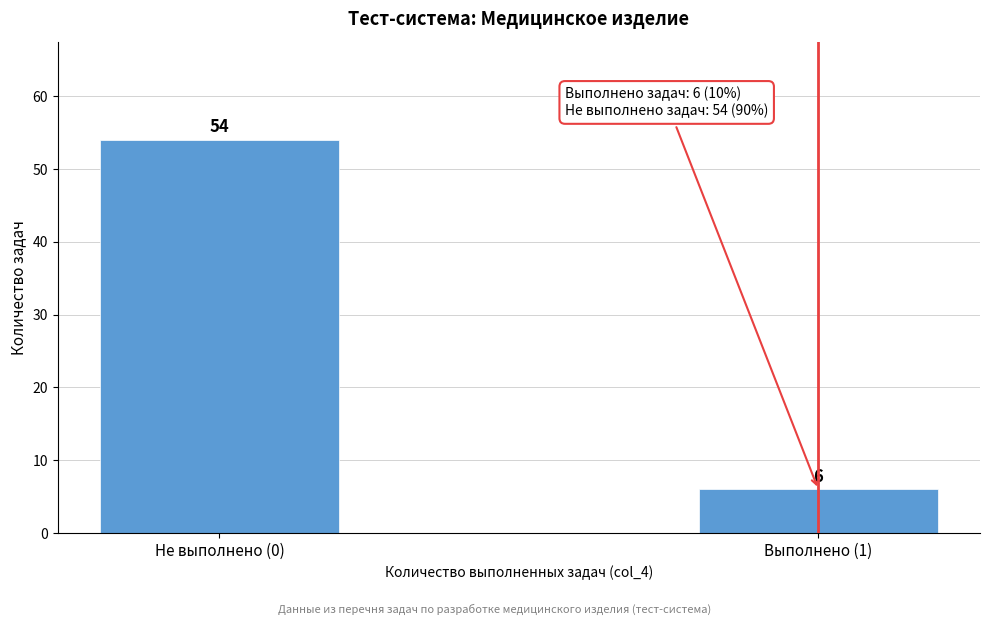

Reading right to left, transcribe all the data shown in this chart.

6	54